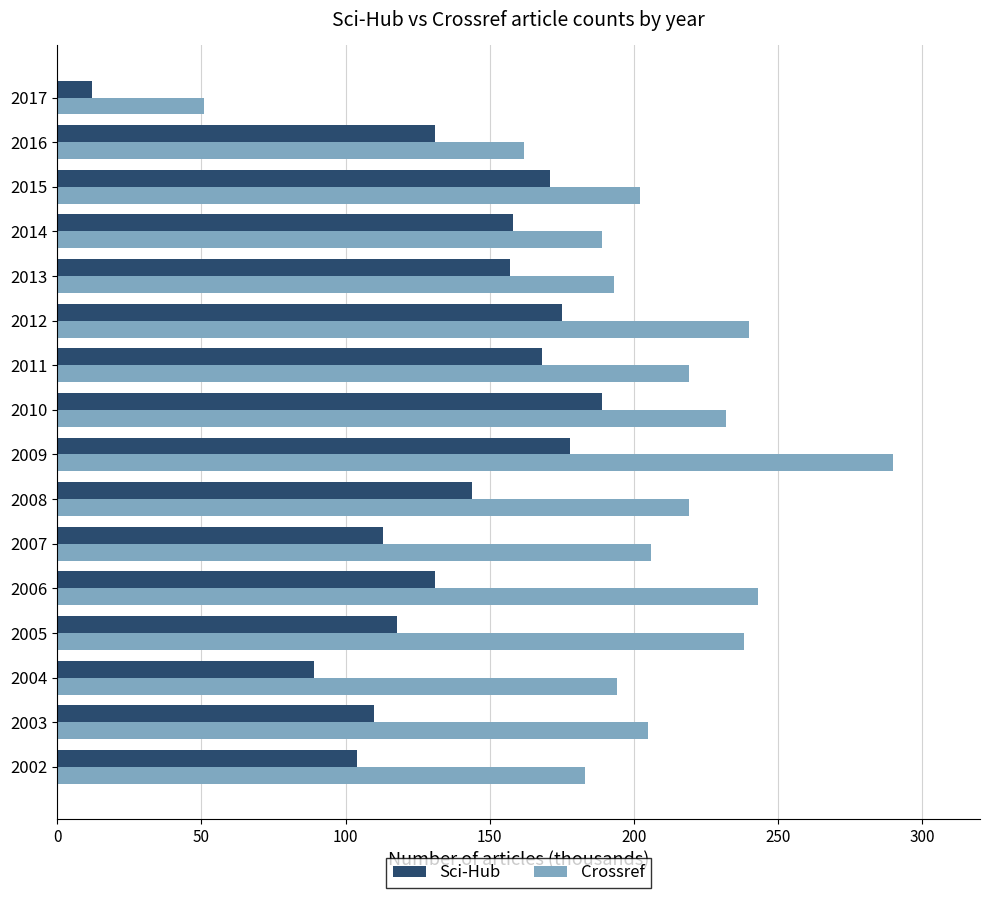

What is the difference between the maximum and second lowest values in the Sci-Hub series?

100